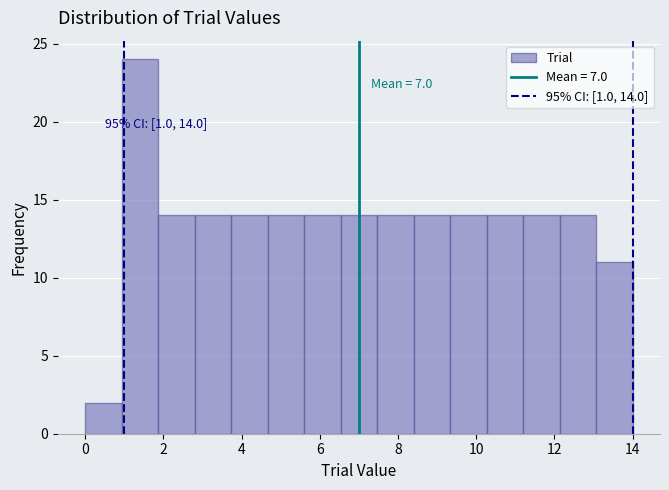

Which range on the x-axis has the tallest bar?

1.0 to 1.8